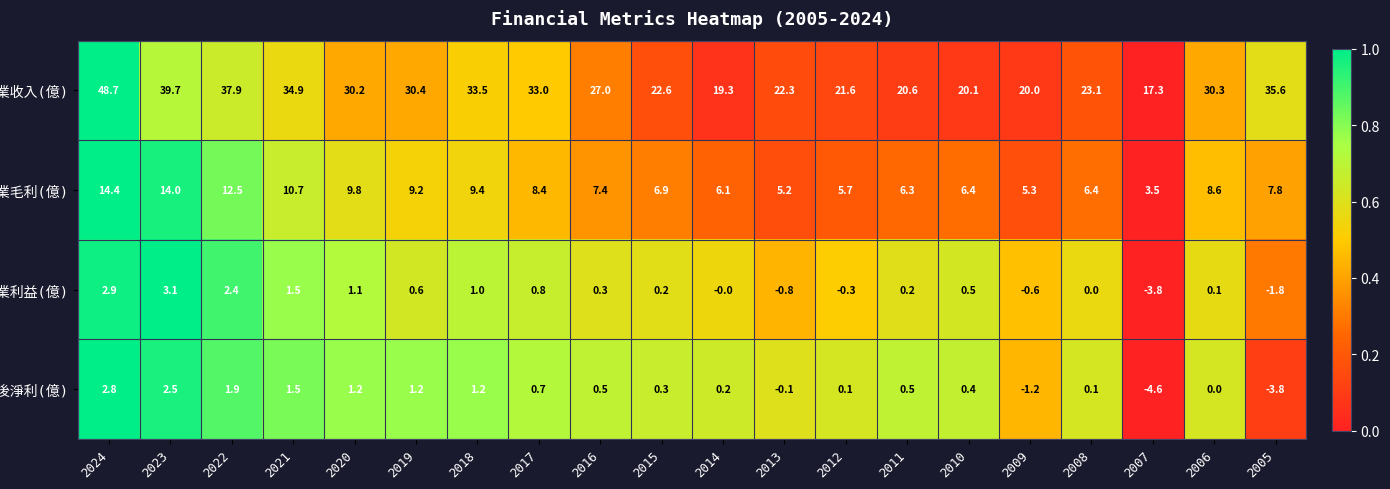

Which label corresponds to the smallest value in the chart?

2007